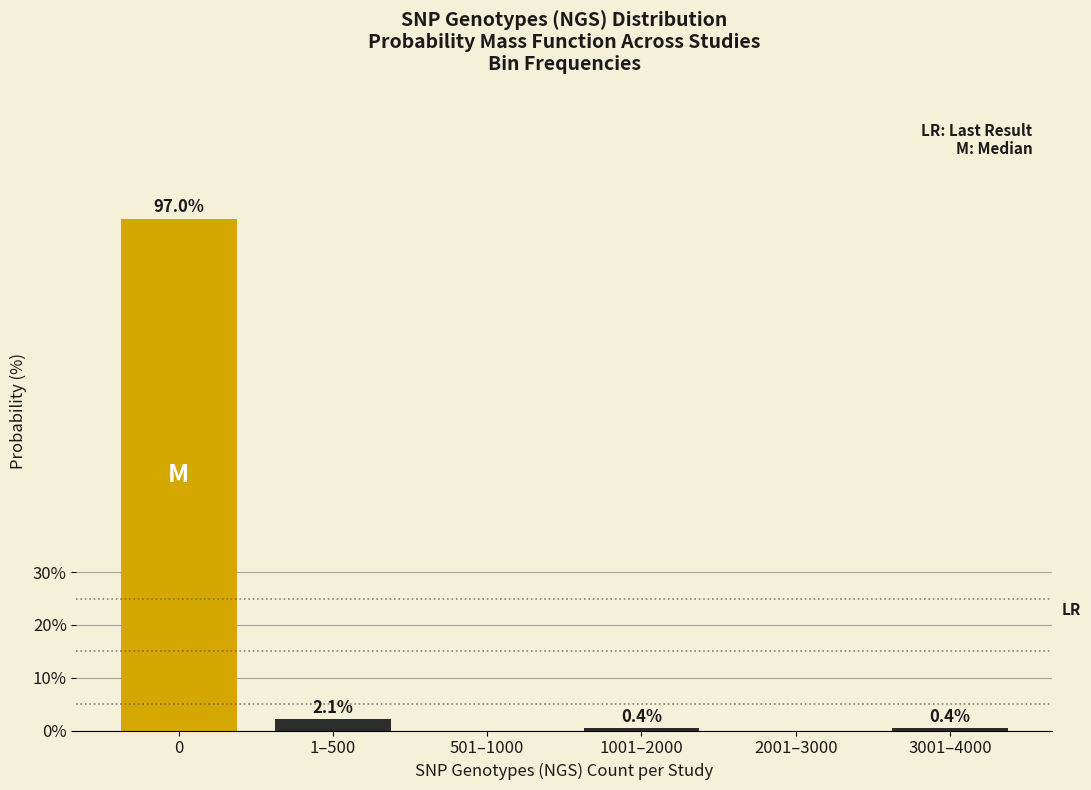

Reading right to left, what are all the values shown in this chart?

3001–4000=0.4	2001–3000=0.0	1001–2000=0.4	501–1000=0.0	1–500=2.1	0=97.0